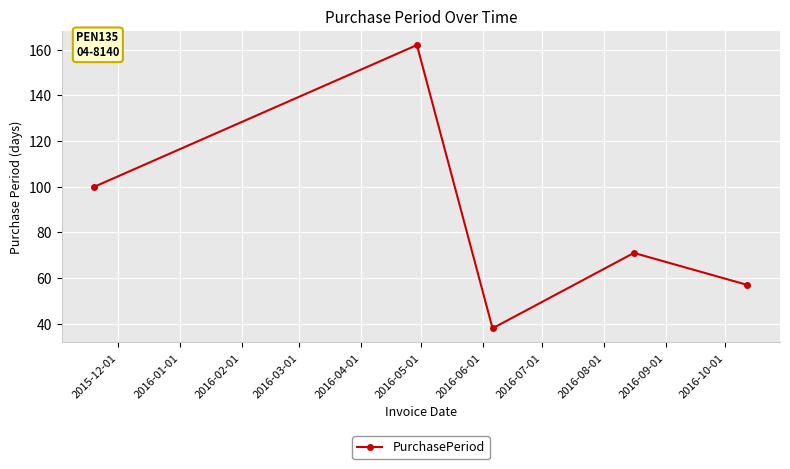

What is the value of the 1st point from the left?

100